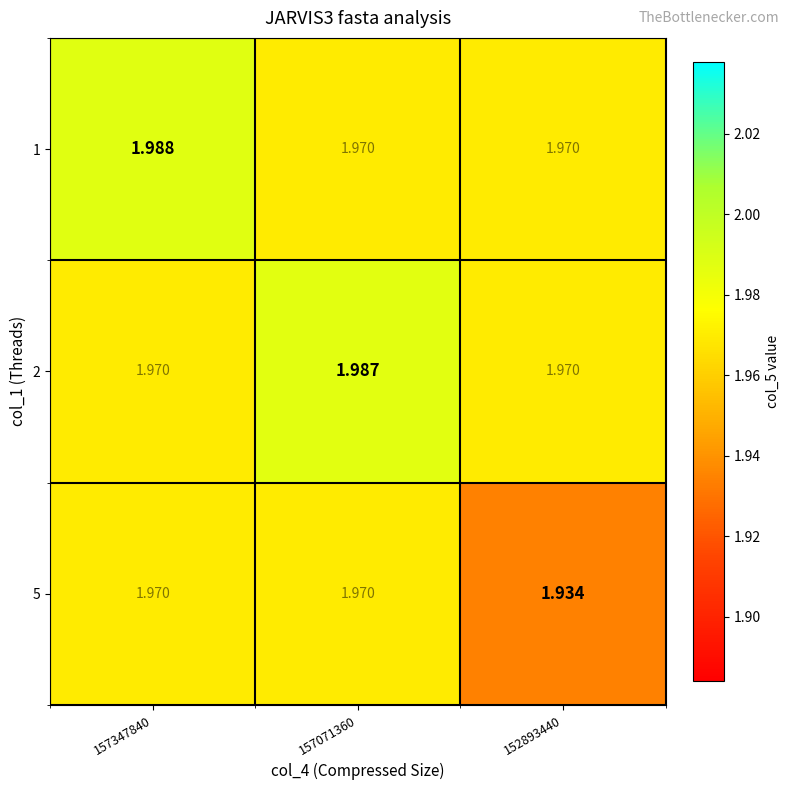

Rank the series by their maximum value, from lowest to highest.

5, 2, 1